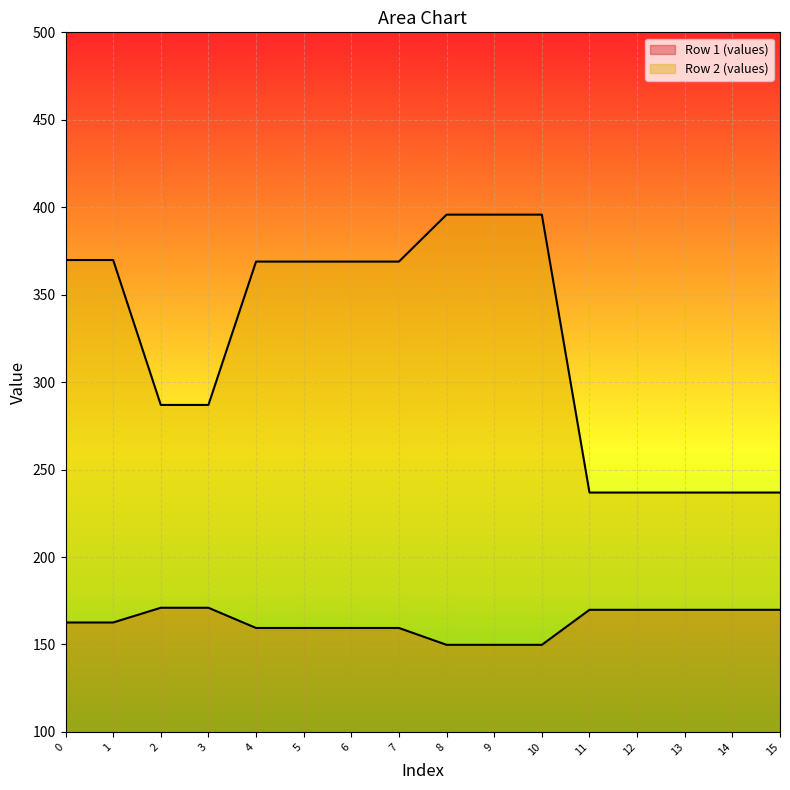

True or false: Row 2 (values) and Row 1 (values) cross at least once.

False